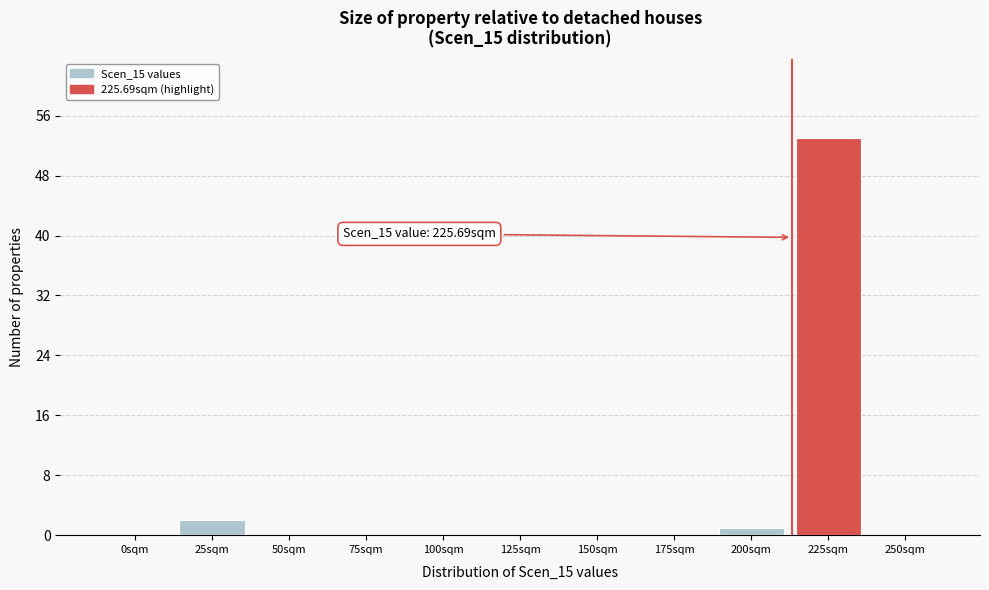

Reading left to right, what are all the values shown in this chart?

0sqm=0	25sqm=2	50sqm=0	75sqm=0	100sqm=0	125sqm=0	150sqm=0	175sqm=0	200sqm=1	225sqm=53	250sqm=0